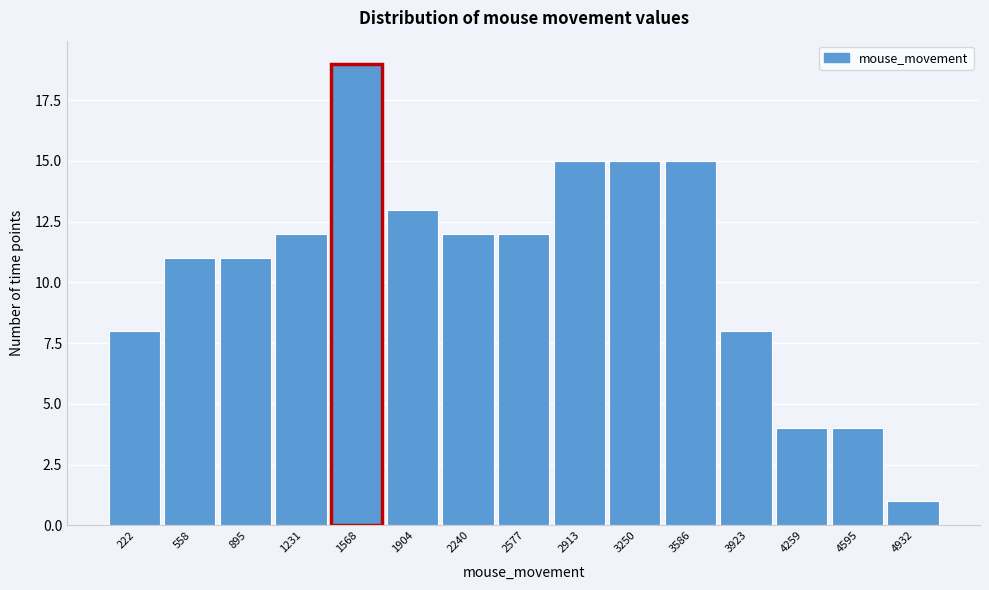

Reading left to right, list all the values displayed in this chart.

222=8	558=11	895=11	1231=12	1568=19	1904=13	2240=12	2577=12	2913=15	3250=15	3586=15	3923=8	4259=4	4595=4	4932=1